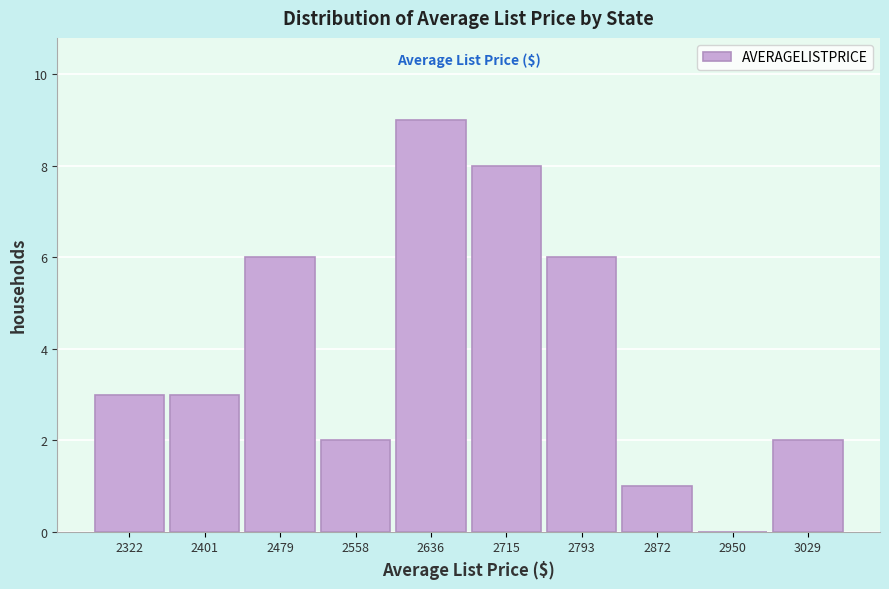

Reading right to left, list all the values displayed in this chart.

3029=2	2950=0	2872=1	2793=6	2715=8	2636=9	2558=2	2479=6	2401=3	2322=3